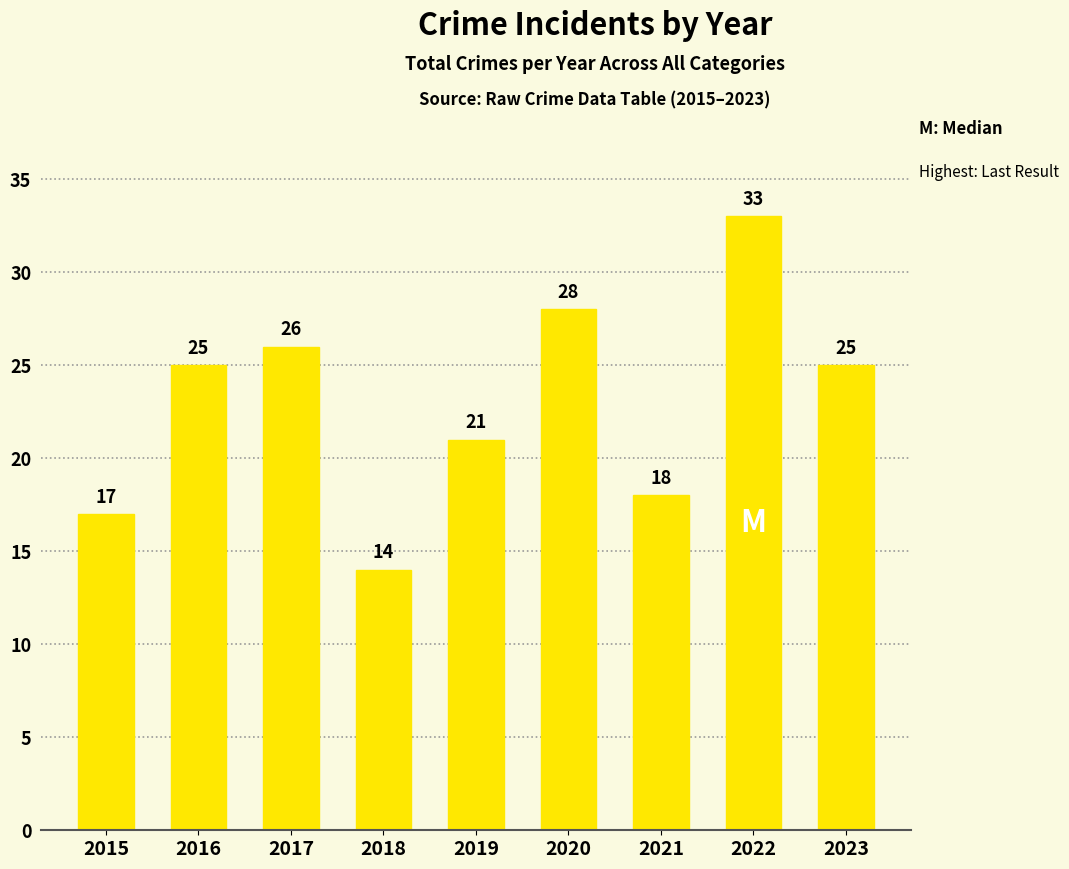

What is the minimum value shown in the chart?

14